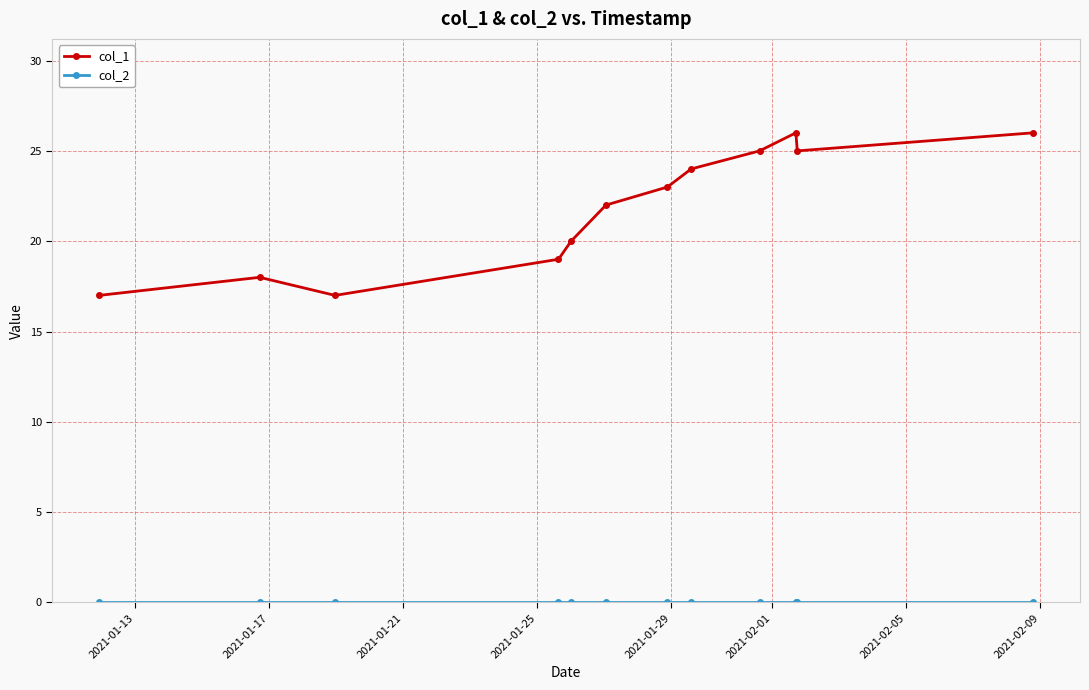

What is the value of the col_1 point at the 4th from the left?

19